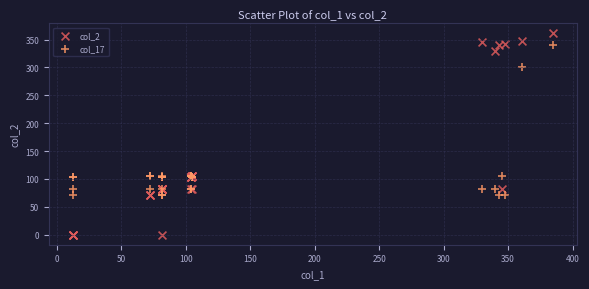

Which series reaches the maximum Y coordinate?

col_2